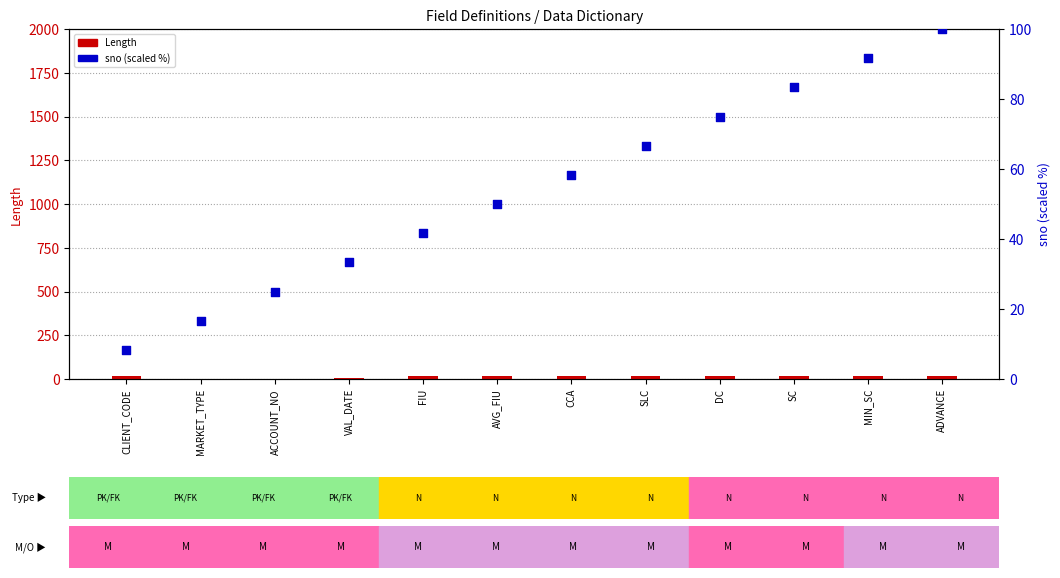

Which series reaches the maximum Y coordinate?

sno (scaled)